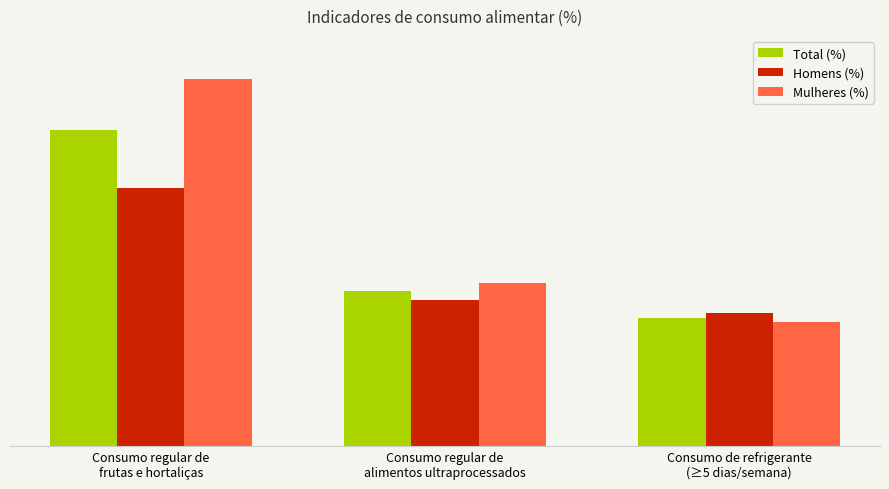

Does the chart contain stacked bars?

No